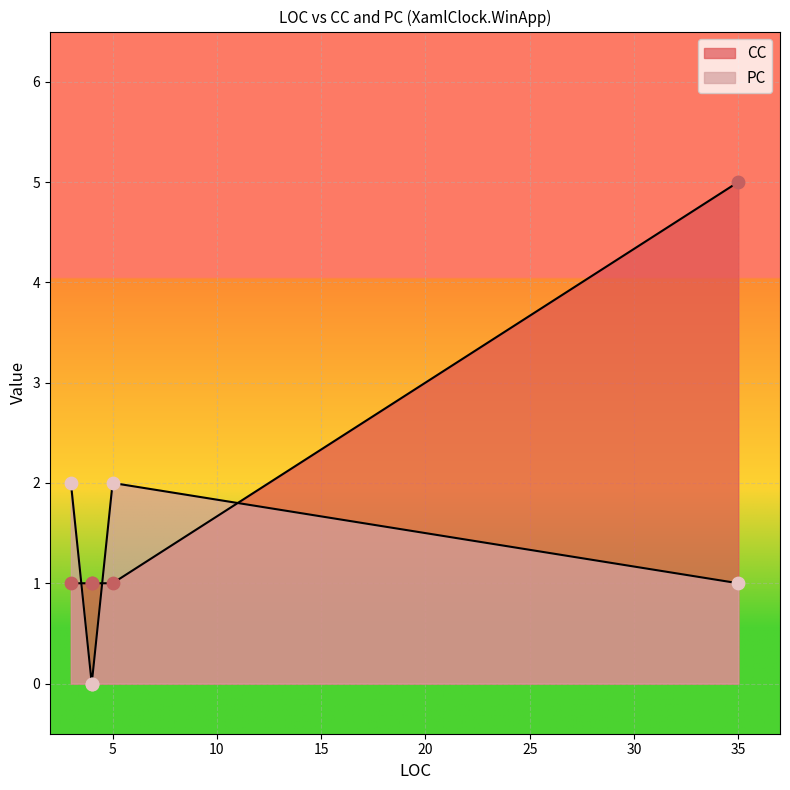

Which series contains the lowest Y value?

PC